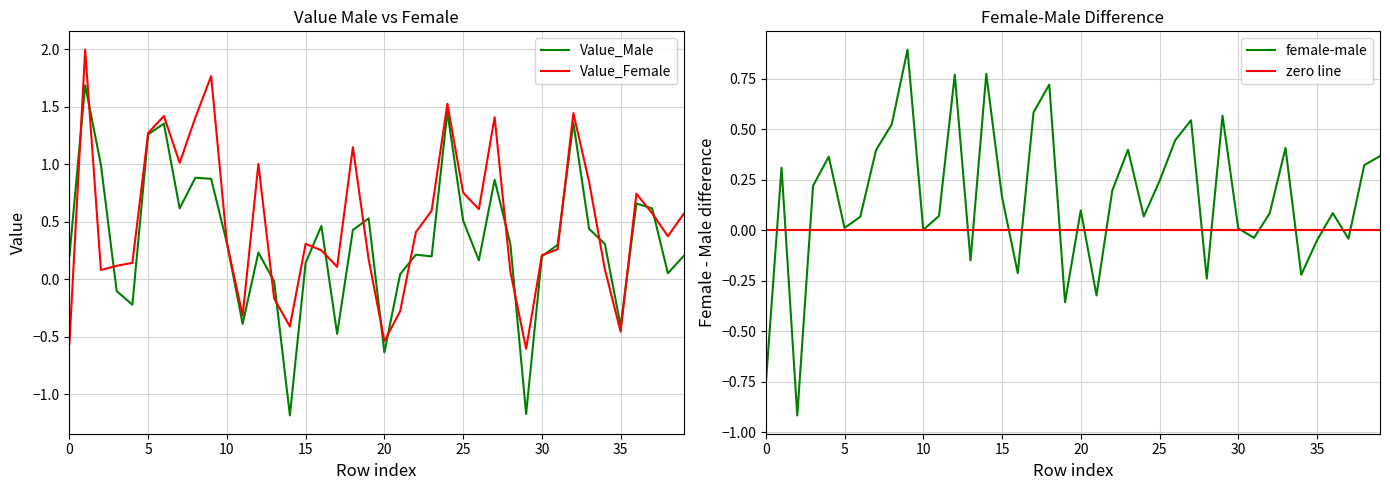

At which category is the sum across all series the highest?

1